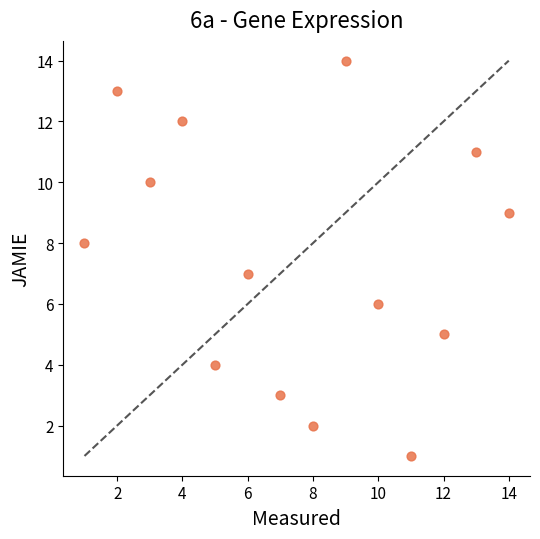

What is the range of Y values (max minus min)?

13